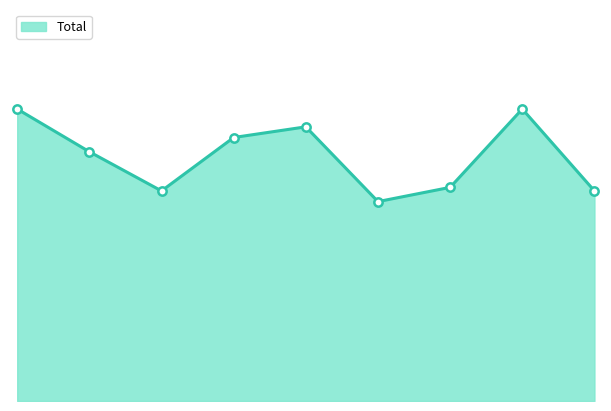

What is the average value?

69